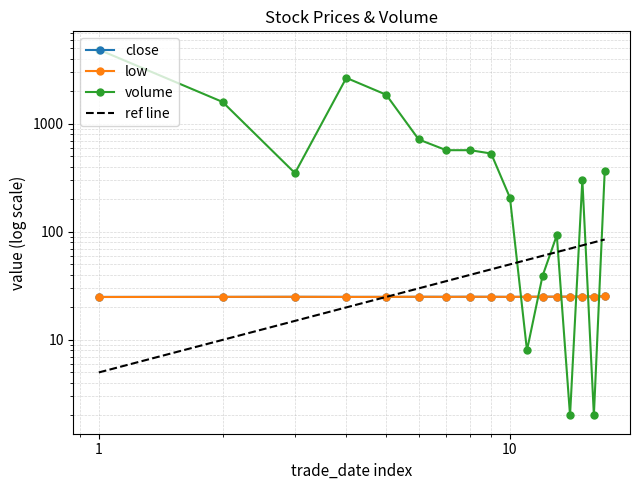

How many lines are shown in the chart?

3